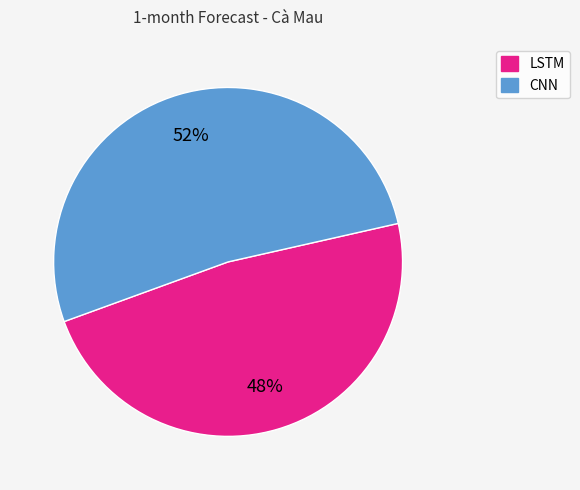

Which slice is the largest?

CNN